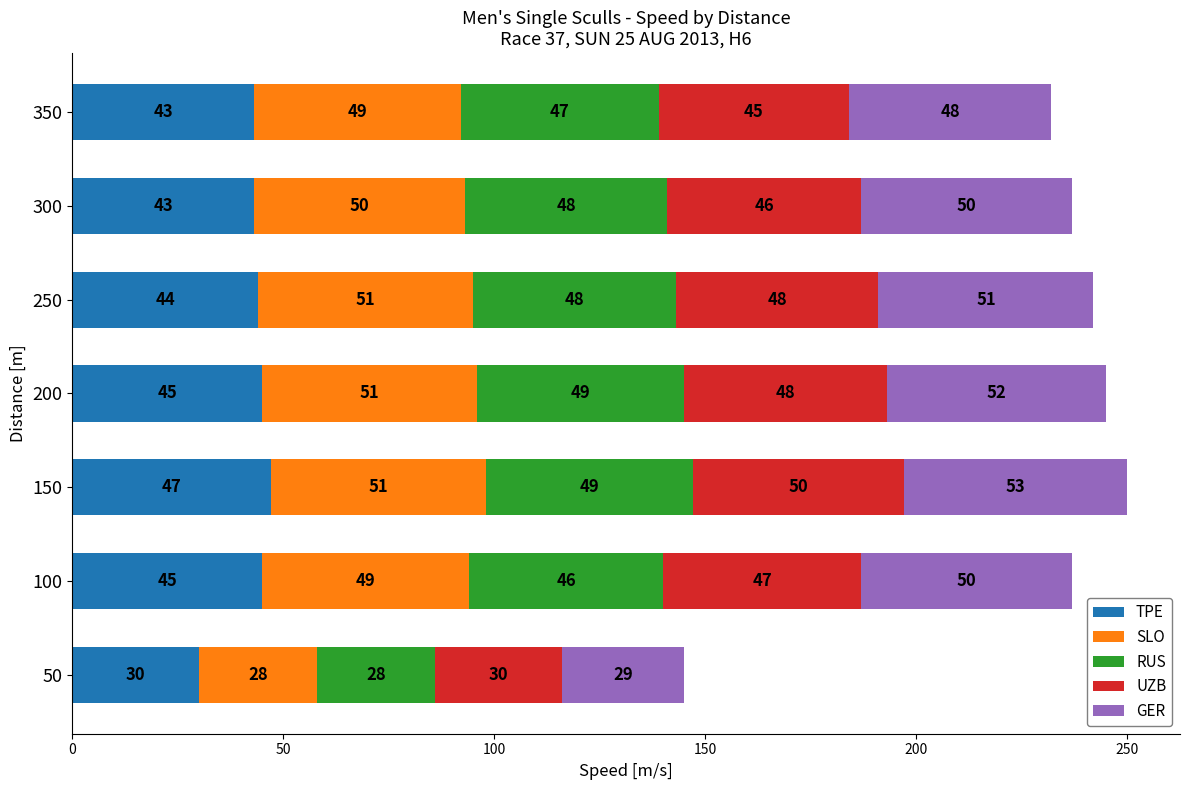

At which label does TPE reach its minimum?

50